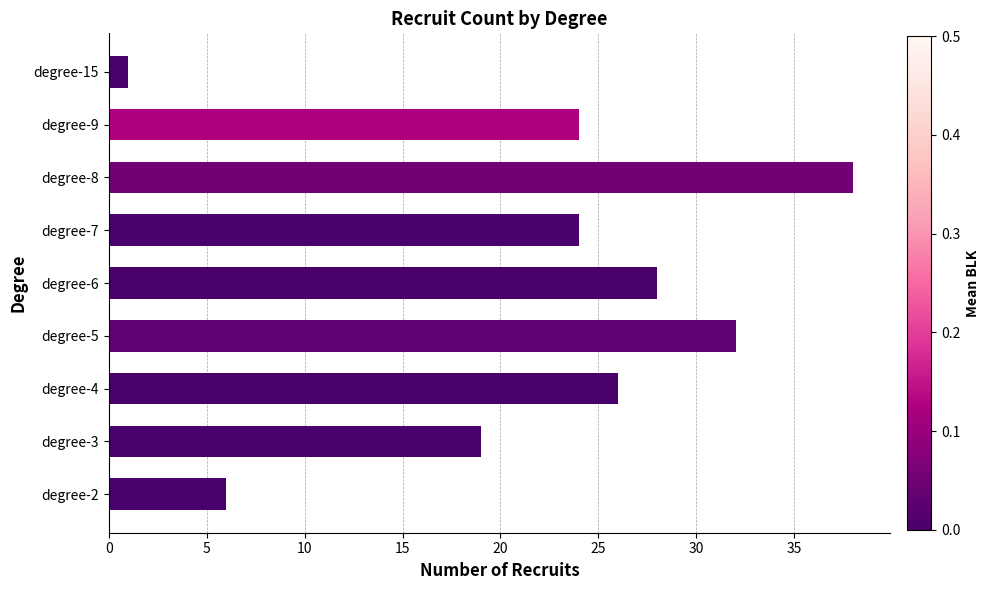

Read the value at degree-6.

28